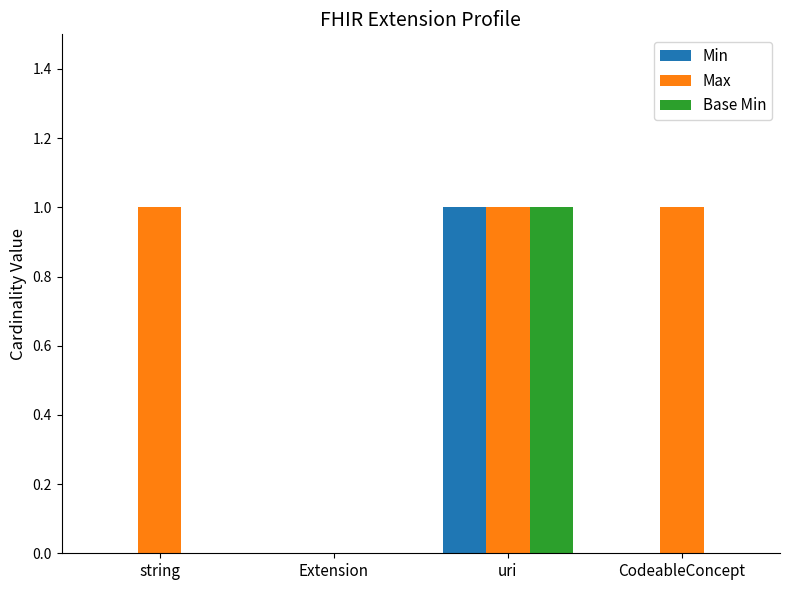

True or false: Max has a value of 0 at string.

False